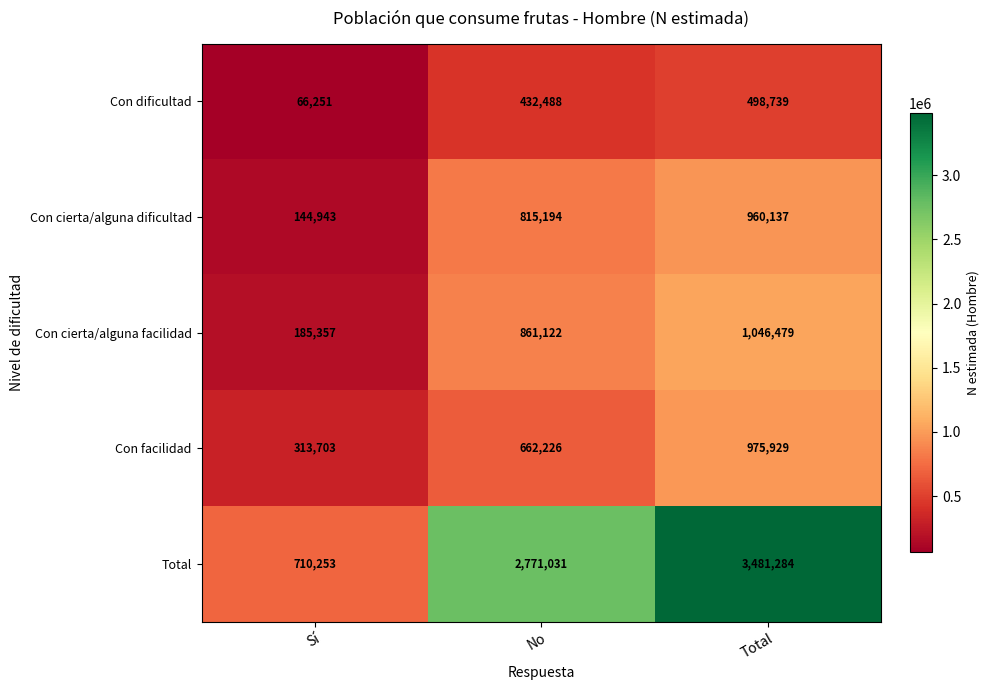

What value does the Con cierta/alguna facilidad series have at No, to the nearest 50?

861100